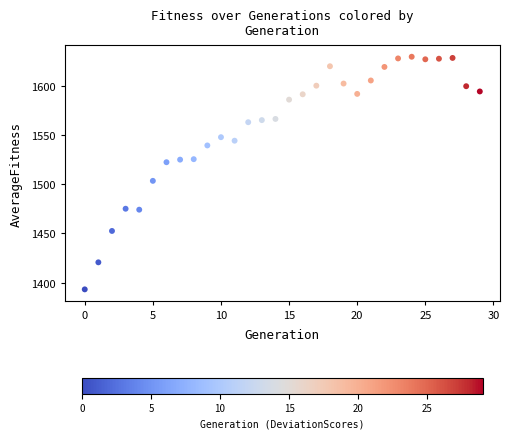

What is the range of Y values (max minus min)?

236.4